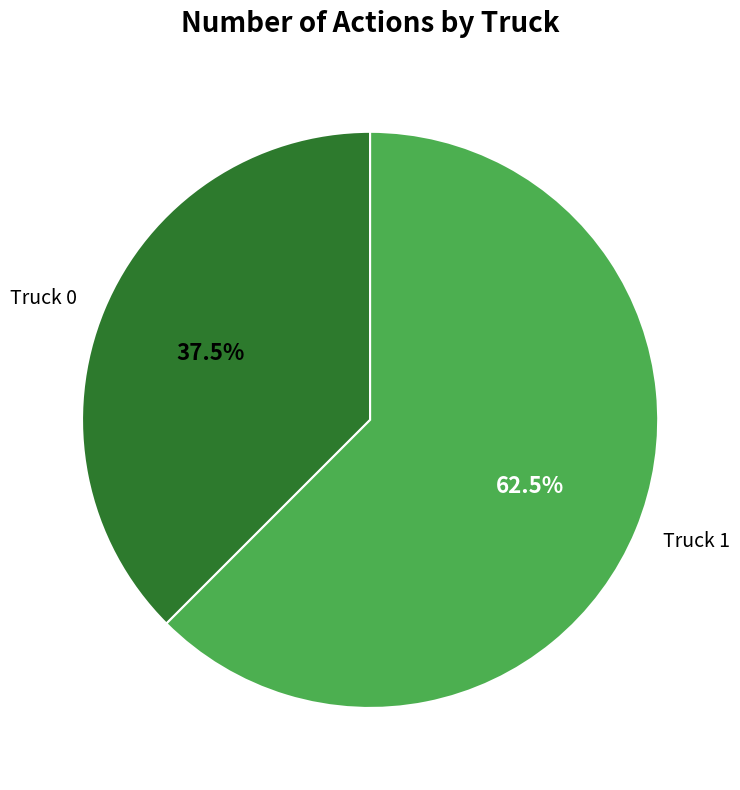

To the nearest percent, what is the combined percentage of Truck 0 and Truck 1?

100%